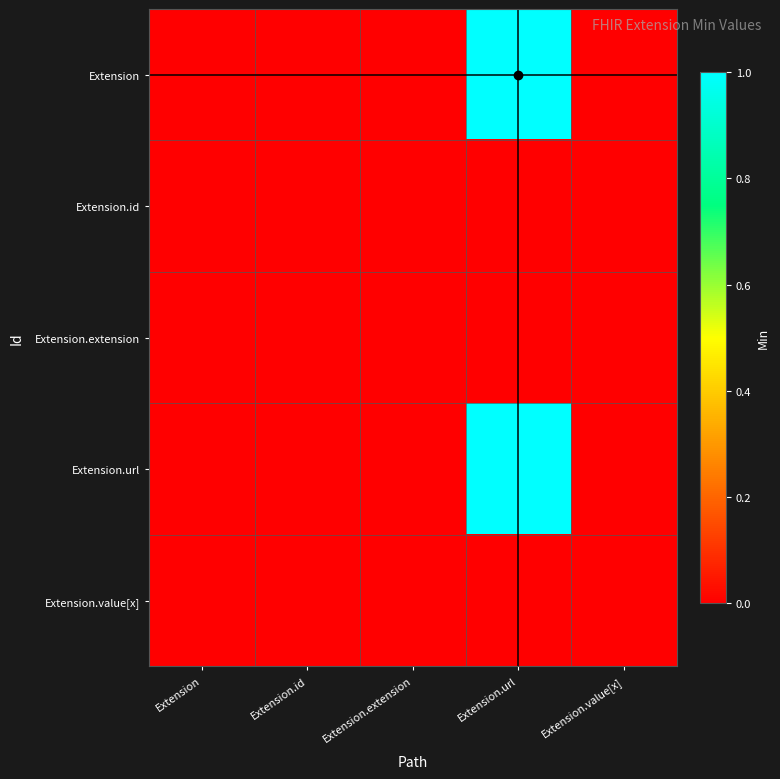

Reading left to right, what are all the values shown in this chart?

Extension: Extension=0	Extension.id=0	Extension.extension=0	Extension.url=1	Extension.value[x]=0
Extension.id: Extension=0	Extension.id=0	Extension.extension=0	Extension.url=0	Extension.value[x]=0
Extension.extension: Extension=0	Extension.id=0	Extension.extension=0	Extension.url=0	Extension.value[x]=0
Extension.url: Extension=0	Extension.id=0	Extension.extension=0	Extension.url=1	Extension.value[x]=0
Extension.value[x]: Extension=0	Extension.id=0	Extension.extension=0	Extension.url=0	Extension.value[x]=0